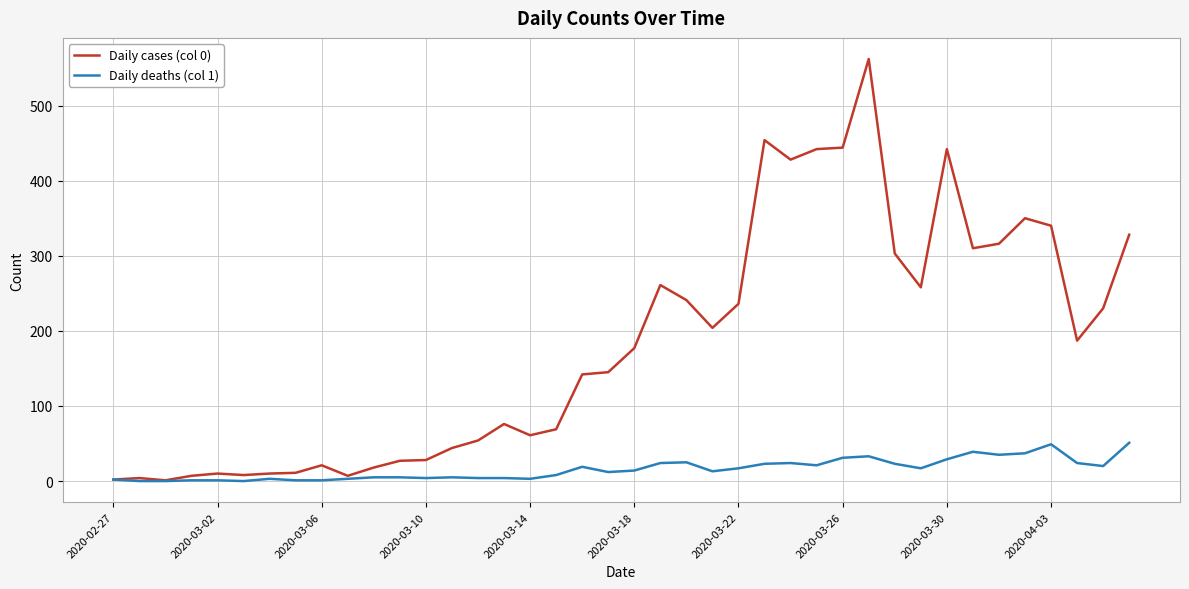

How many values in the Daily cases (col 0) series are below 177?

20